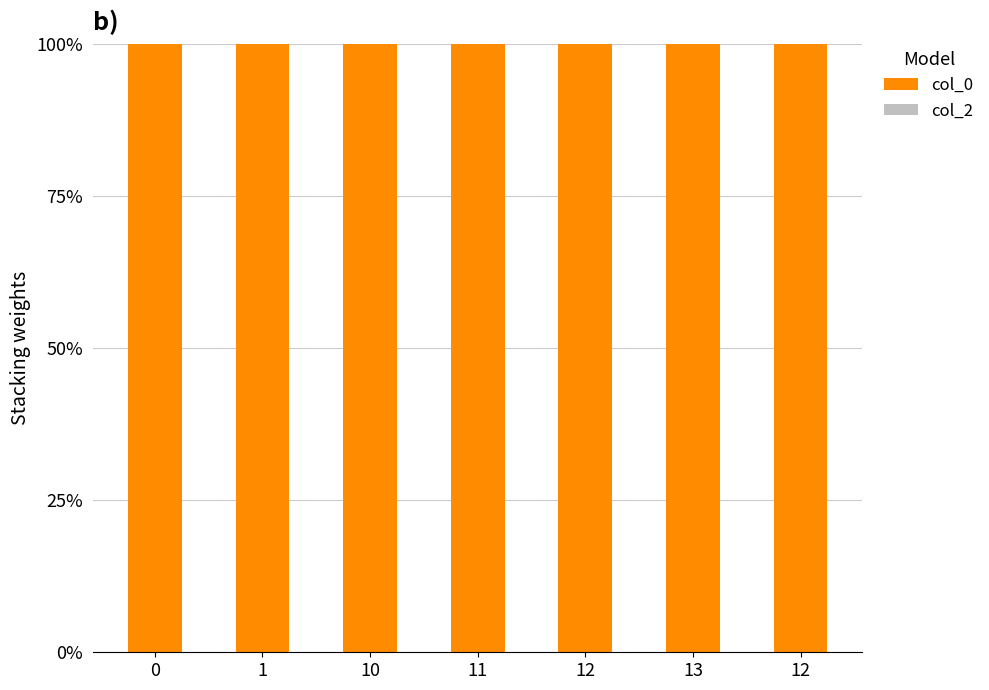

What value does the col_0 series have at 10?

100